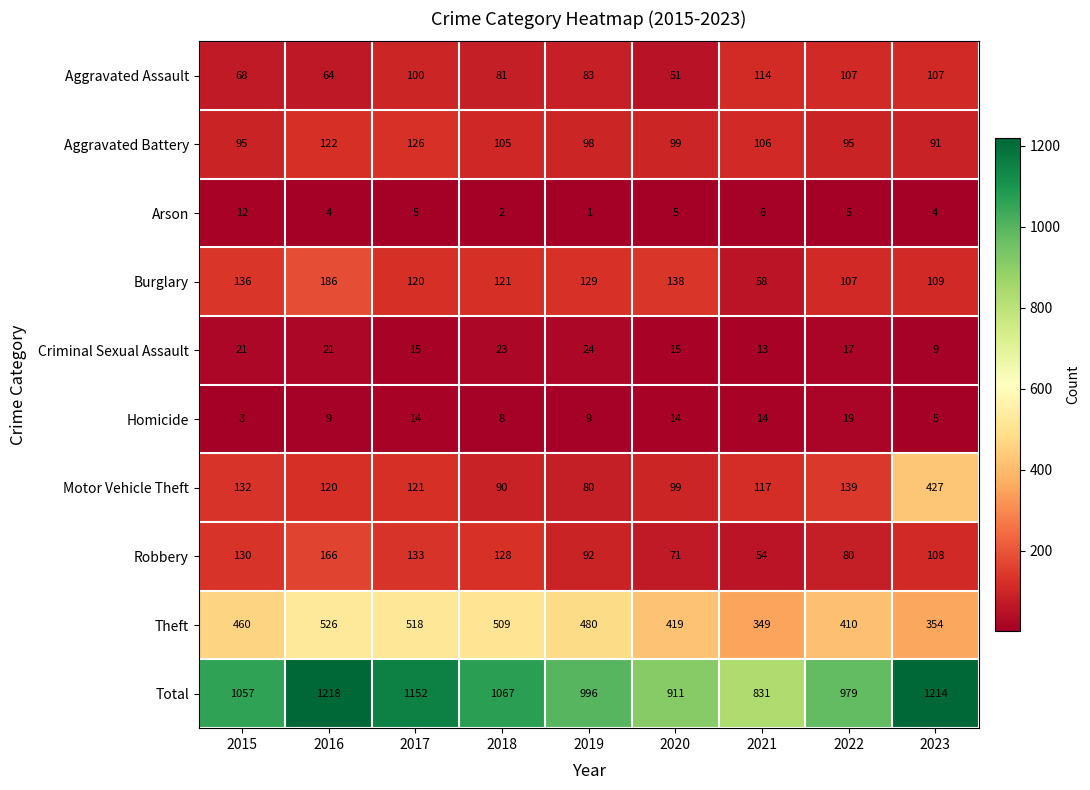

Count the number of data series in this chart.

10